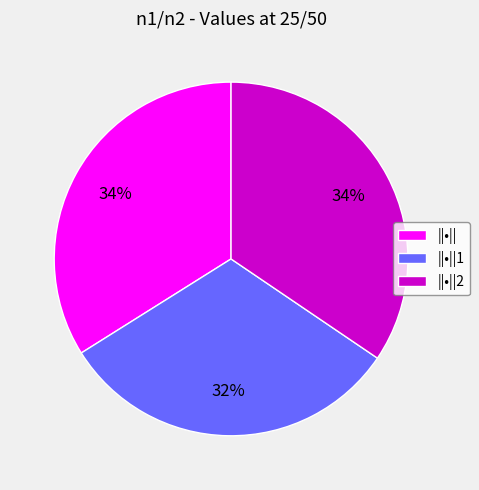

Between ||•||2 and ||•||1, which is larger?

||•||2